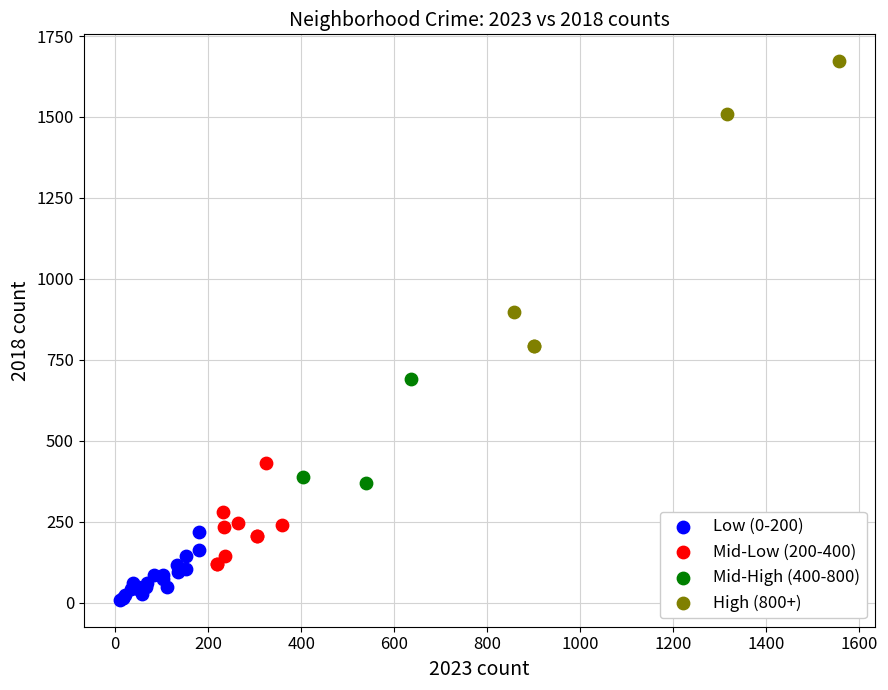

Which series contains the highest Y value?

High (800+)